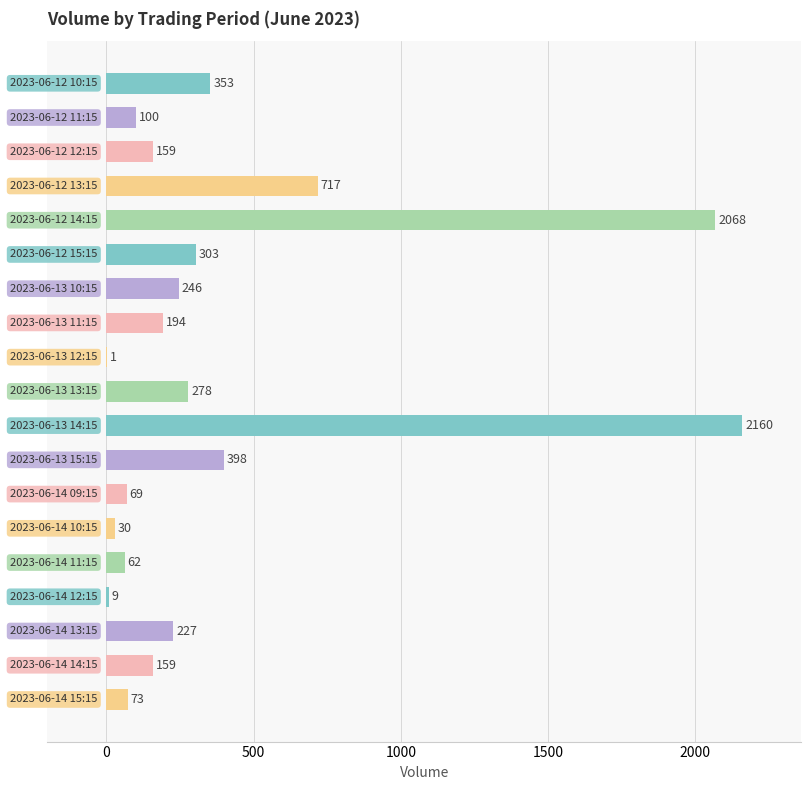

Does the chart contain stacked bars?

No